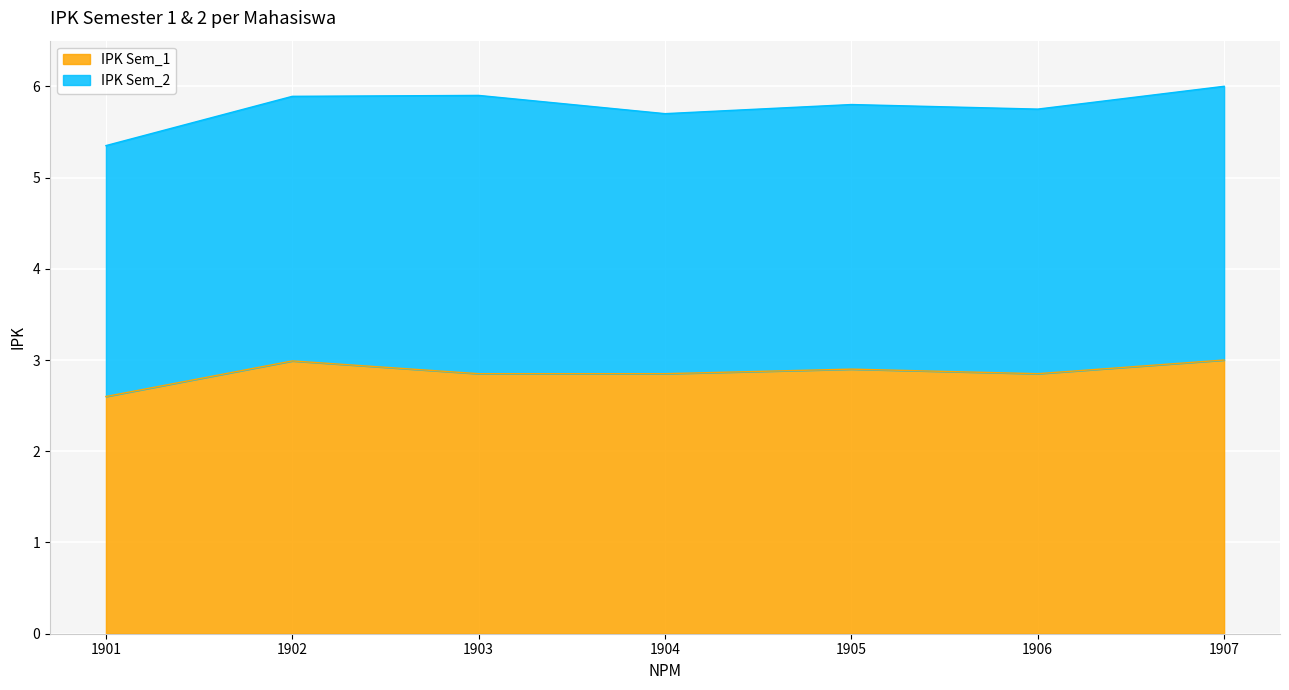

What is the change in value from 1901 to 1906?

+0.2